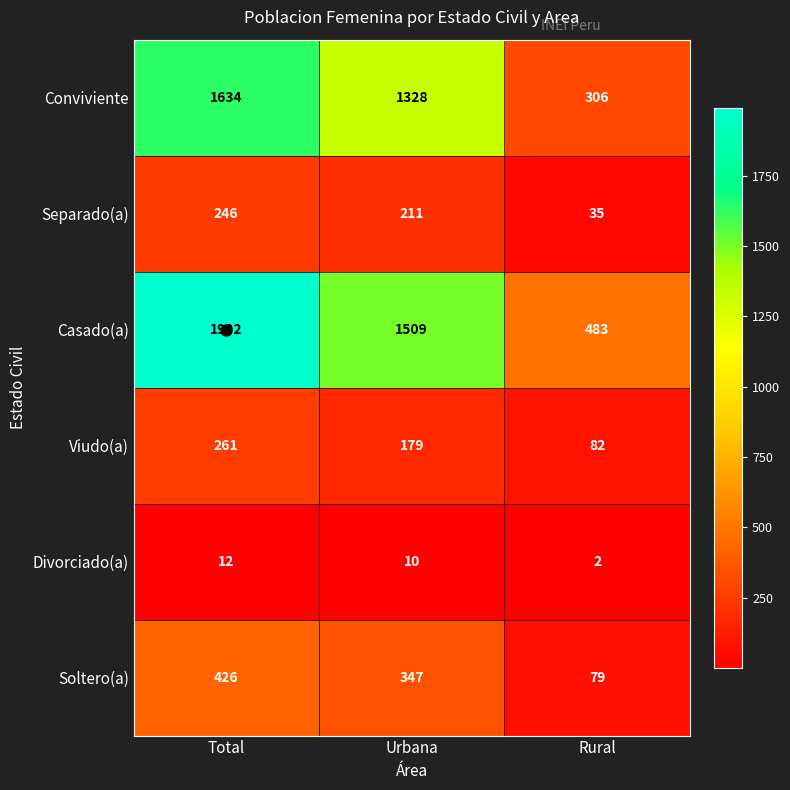

Which series has the largest range (max minus min)?

Casado(a)